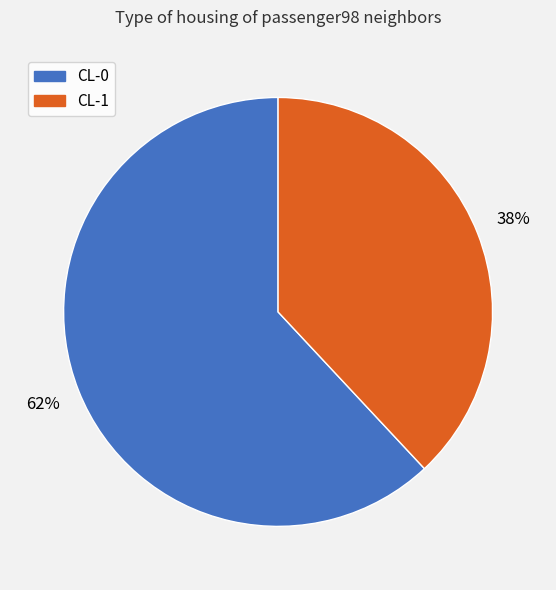

Which has a higher value, CL-0 or CL-1?

CL-0